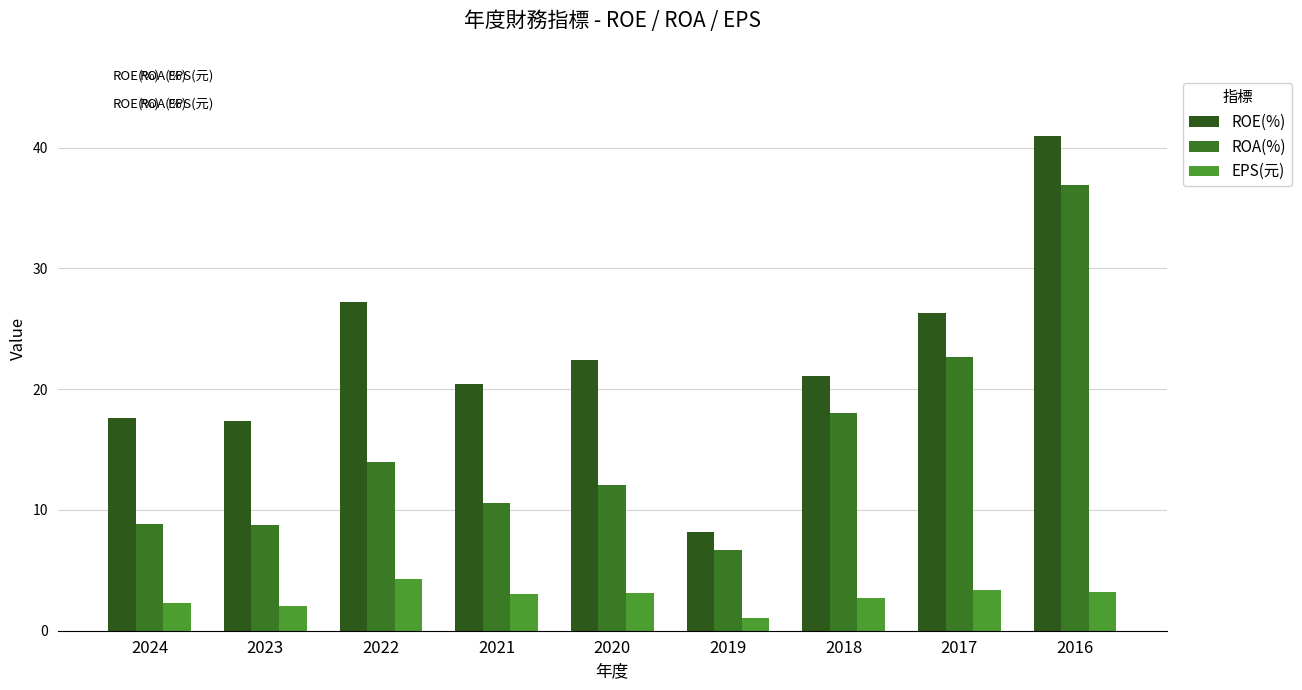

Which category has the highest value in the ROE(%) series?

2016